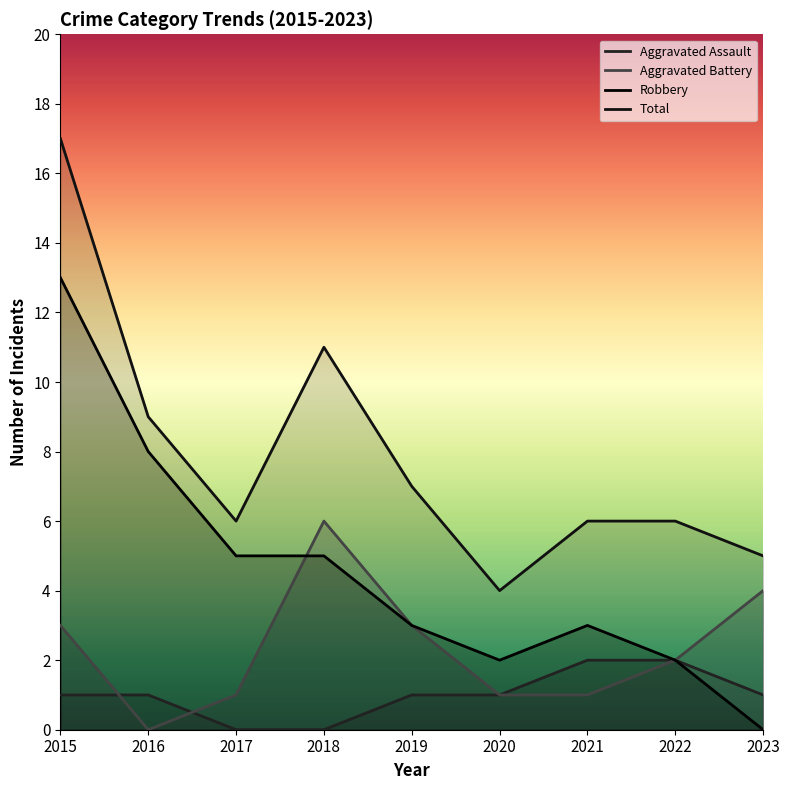

What value does the Total series have at 2016, to the nearest 5?

10